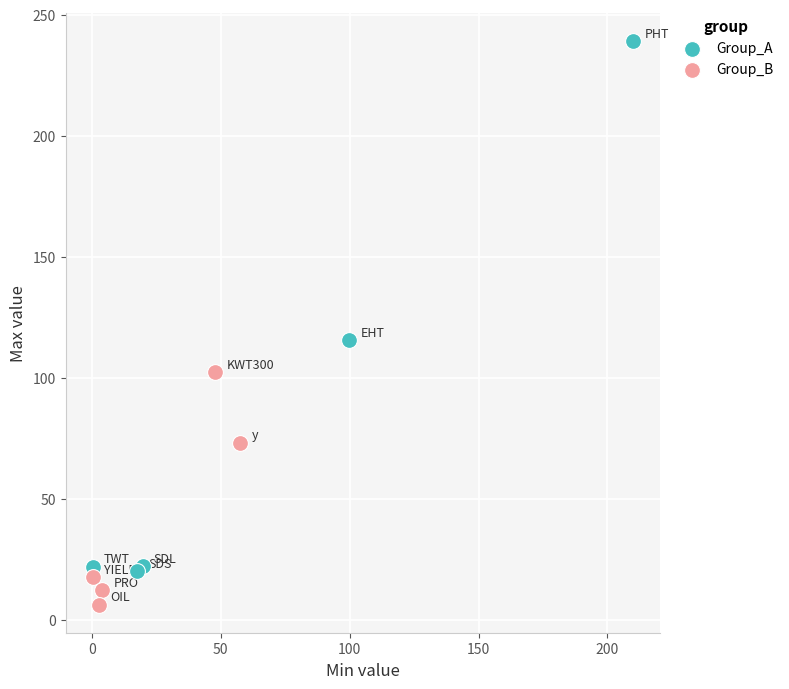

Which series has the widest spread of Y values?

Group_A